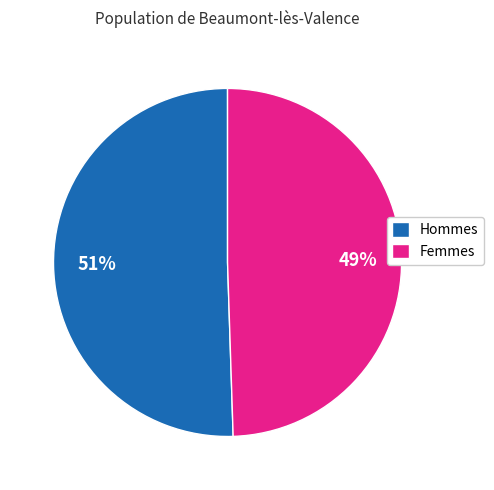

Does Hommes account for over 50% of the chart?

Yes